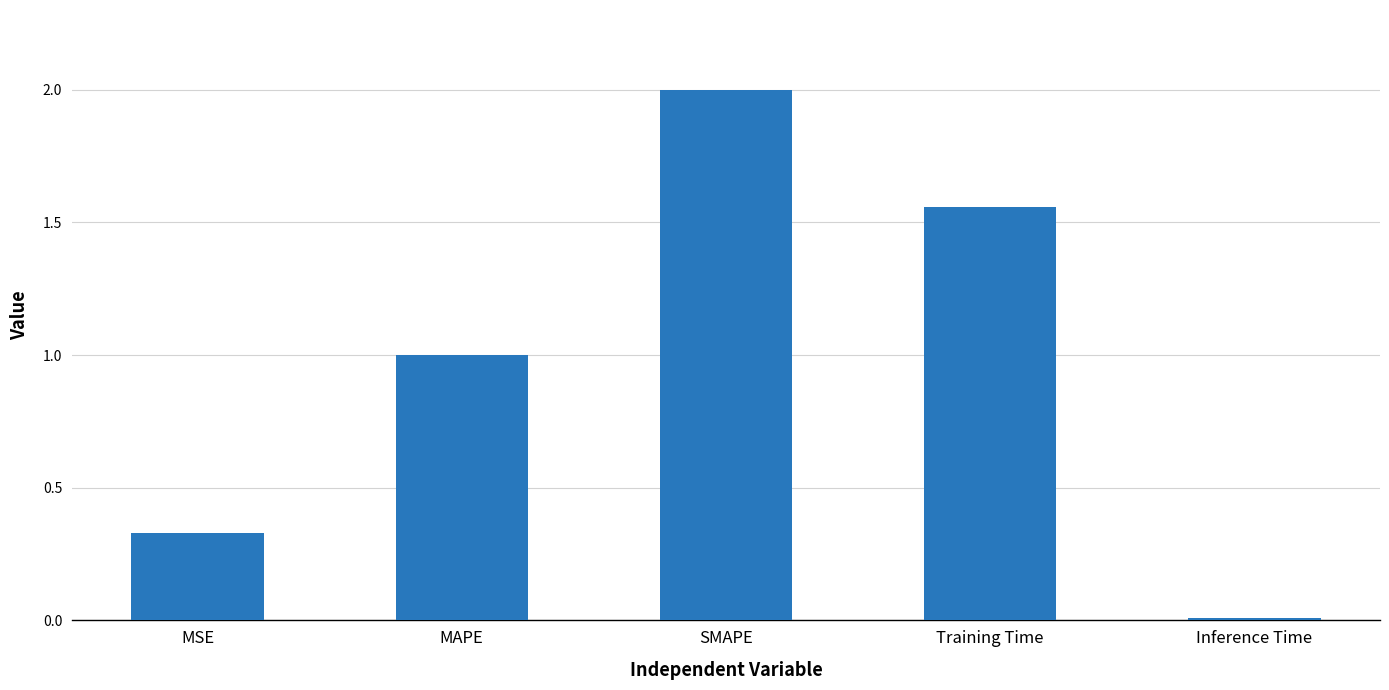

What is the maximum value shown in the chart?

2.0